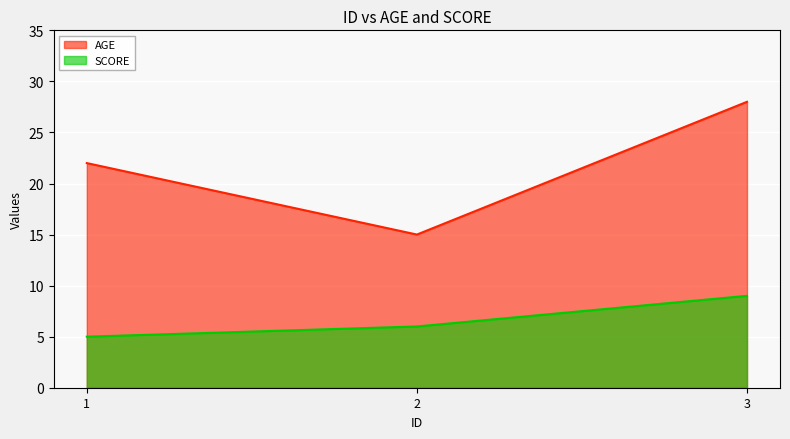

What is the value of the SCORE point at the 3rd from the left?

9